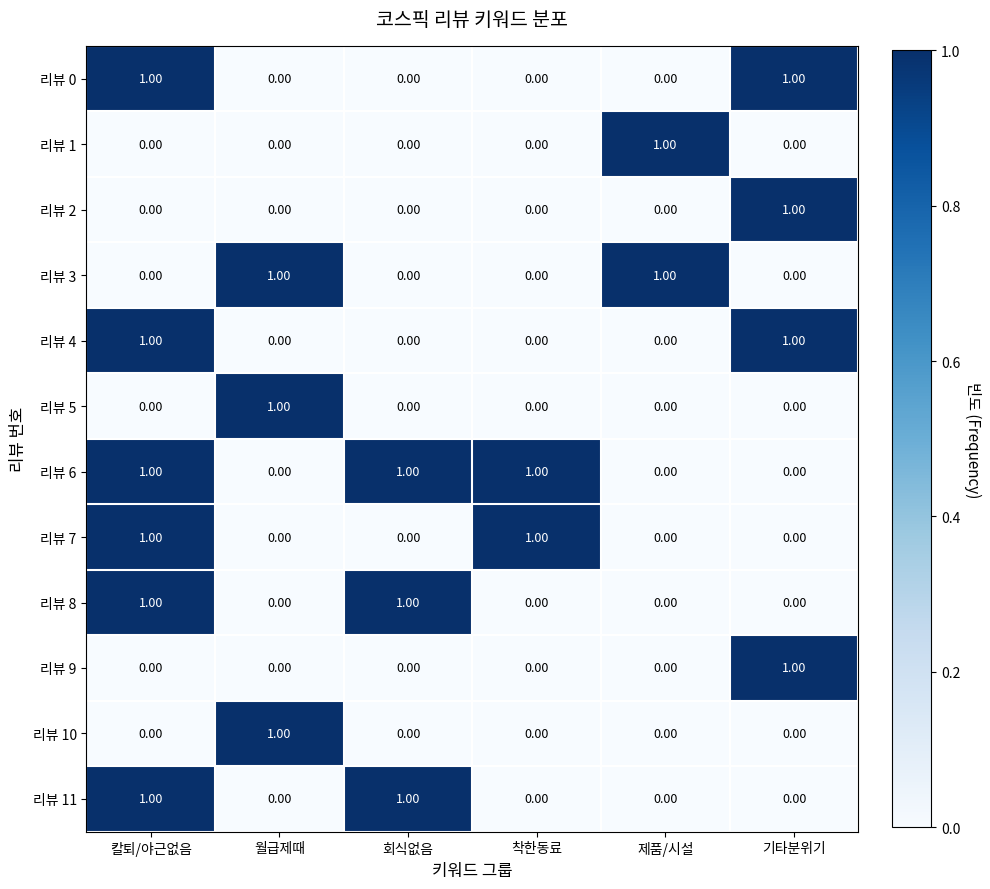

At which label does 리뷰 10 reach its peak?

월급제때